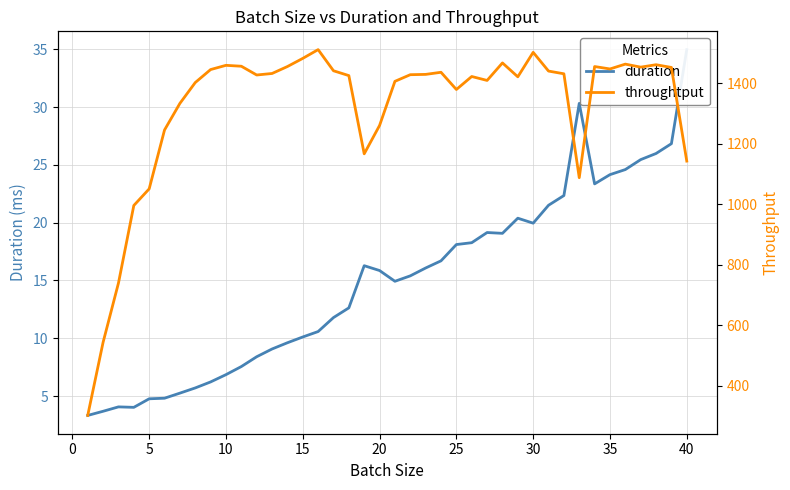

The value of duration at 28 is 7.0. True or false?

False